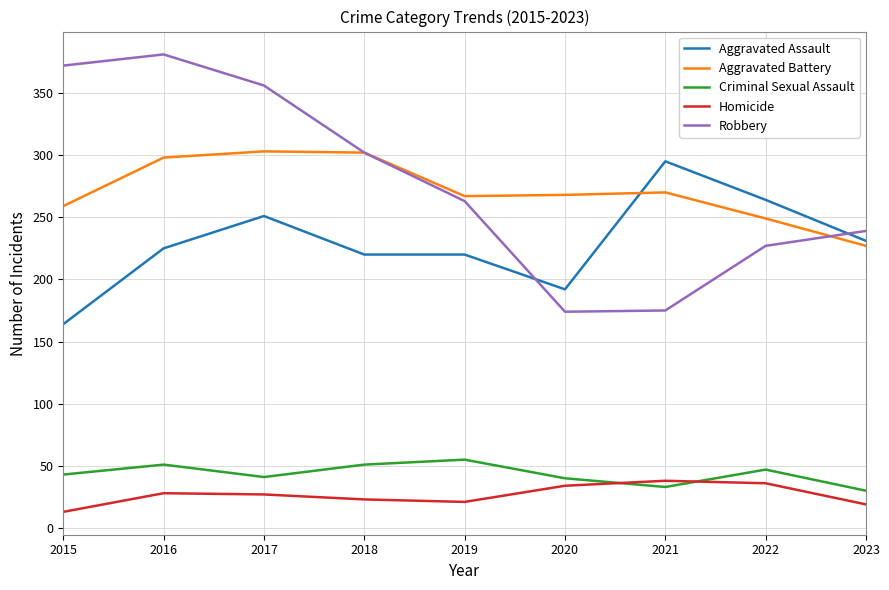

Is this an area chart (filled region under the line)?

No